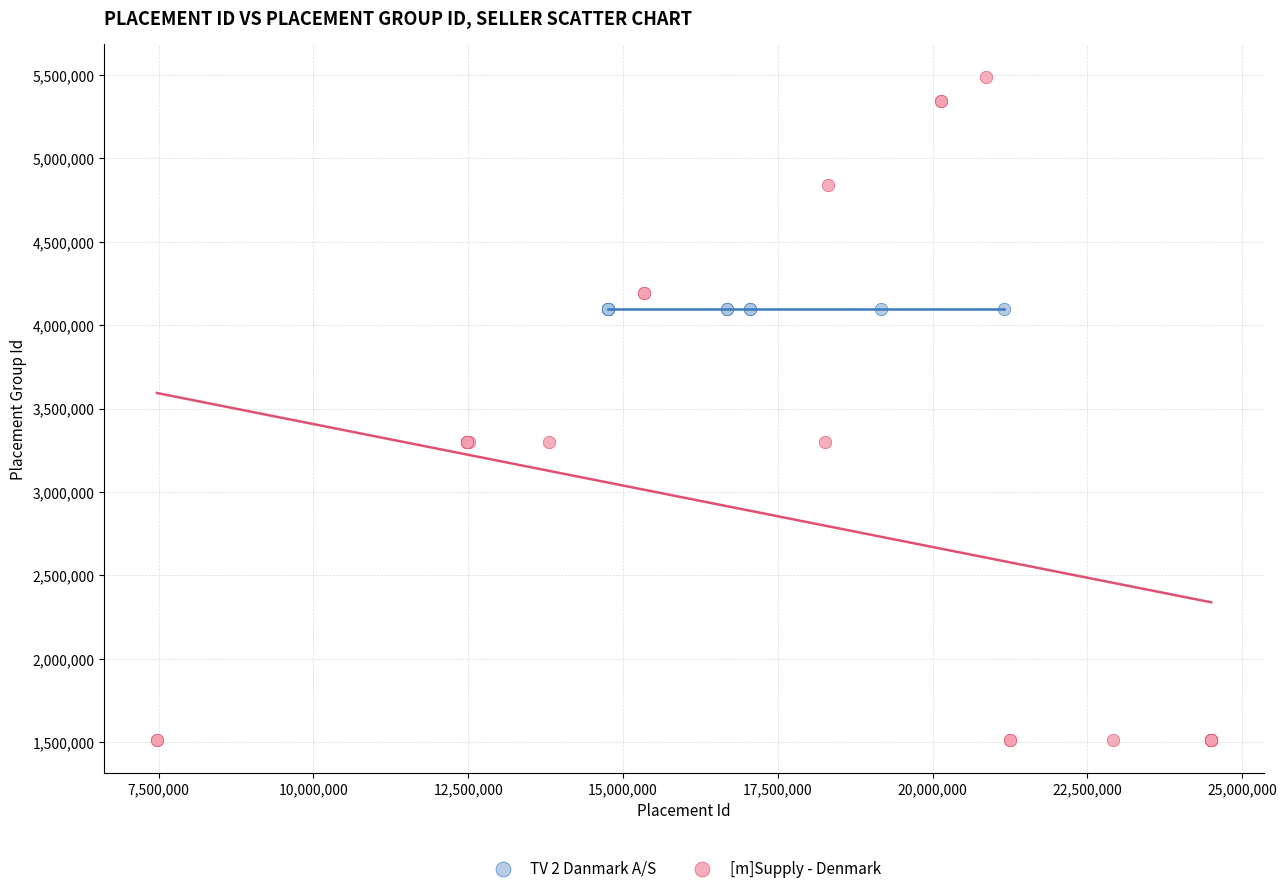

Which series contains the highest Y value?

[m]Supply - Denmark